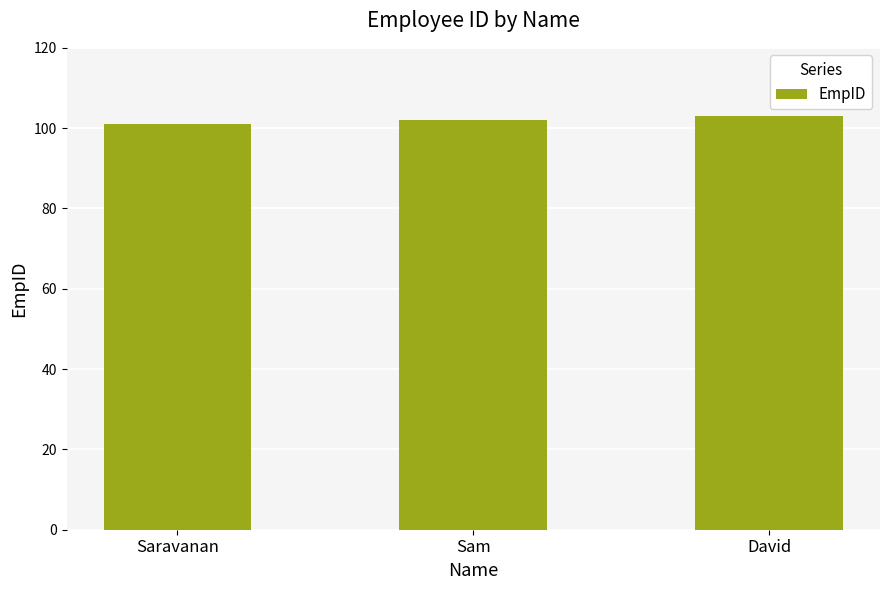

List the labels in order of value, largest first.

David, Sam, Saravanan